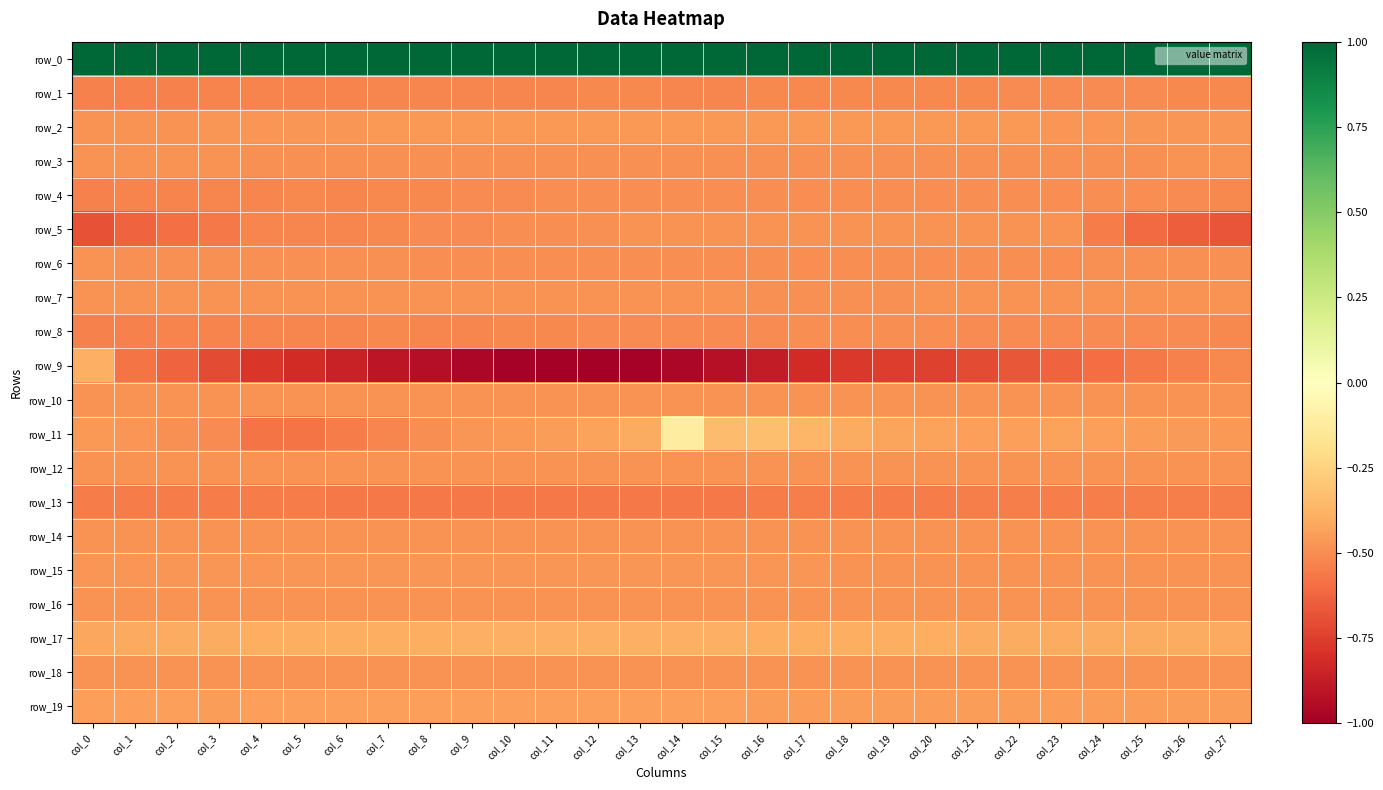

Which series has the largest total across all categories?

row_0